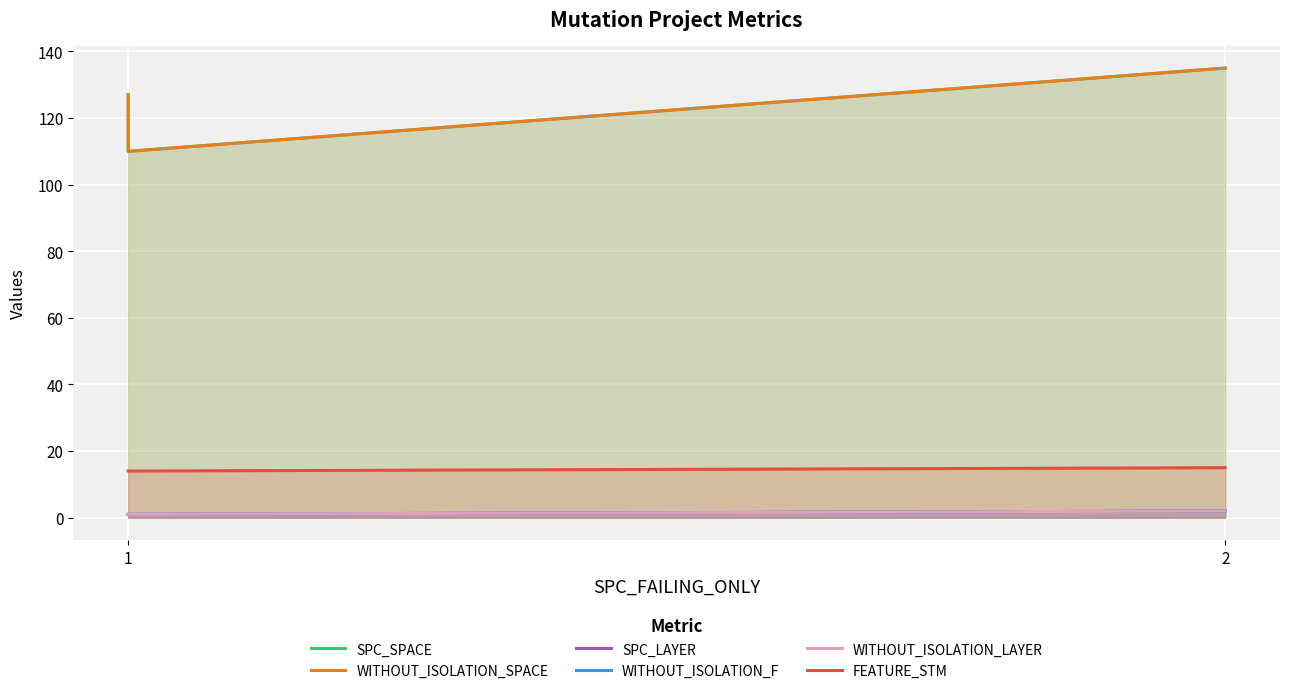

Which series has the largest total across all categories?

SPC_SPACE